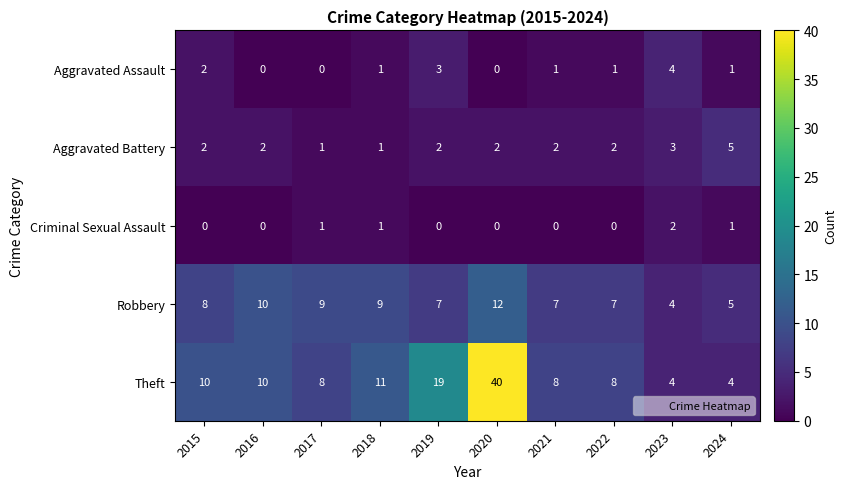

How many categories are shown in the chart?

10